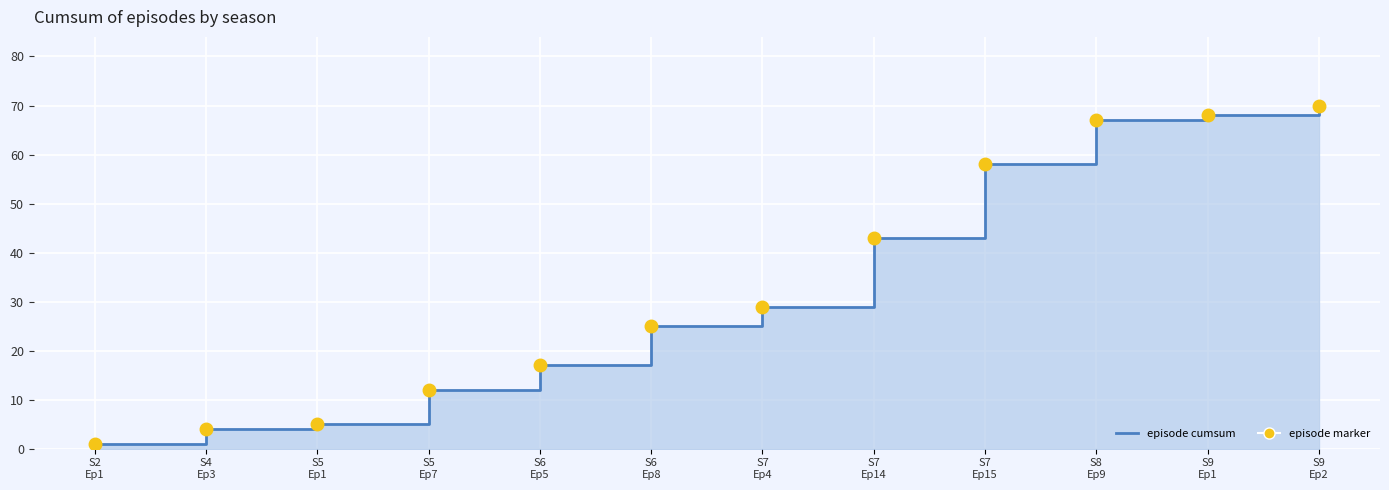

What is the approximate value at S5
Ep1, to the nearest 5?

5